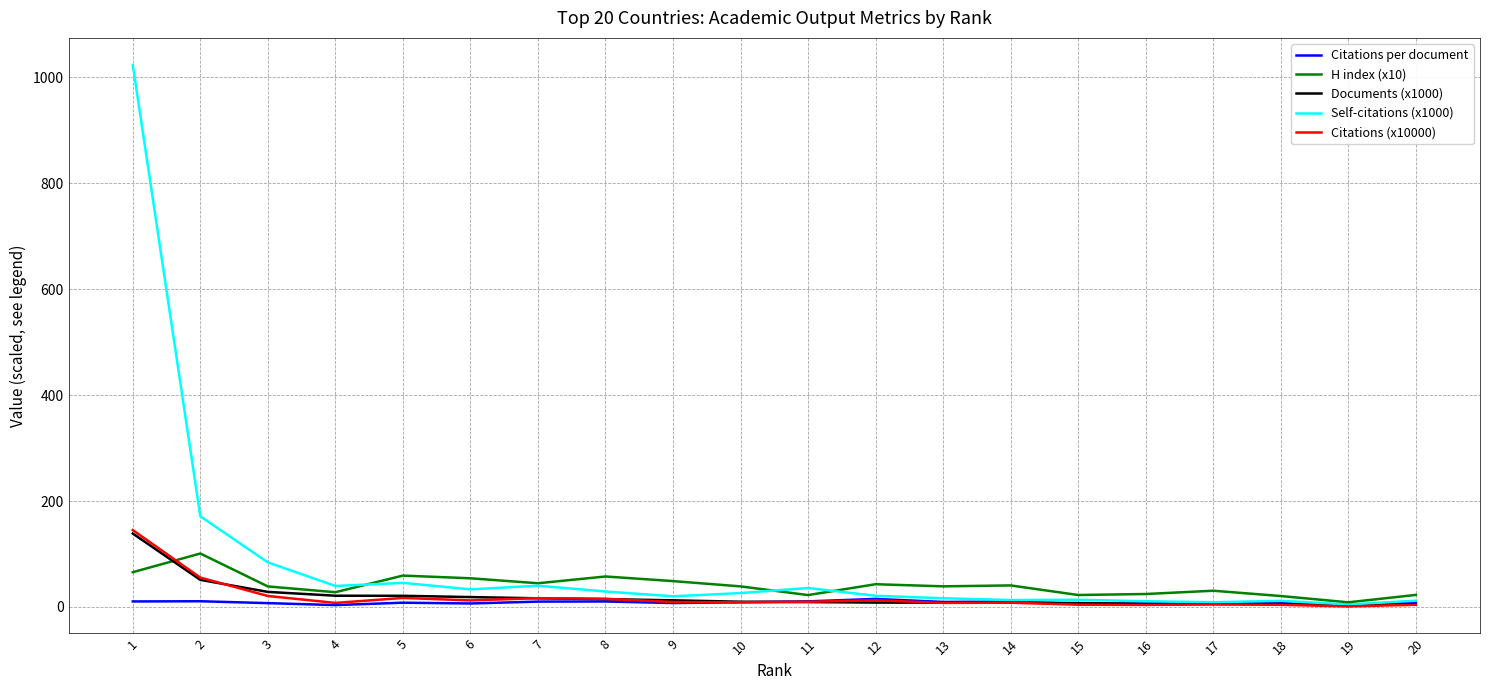

What is the greatest value displayed?

1023.6